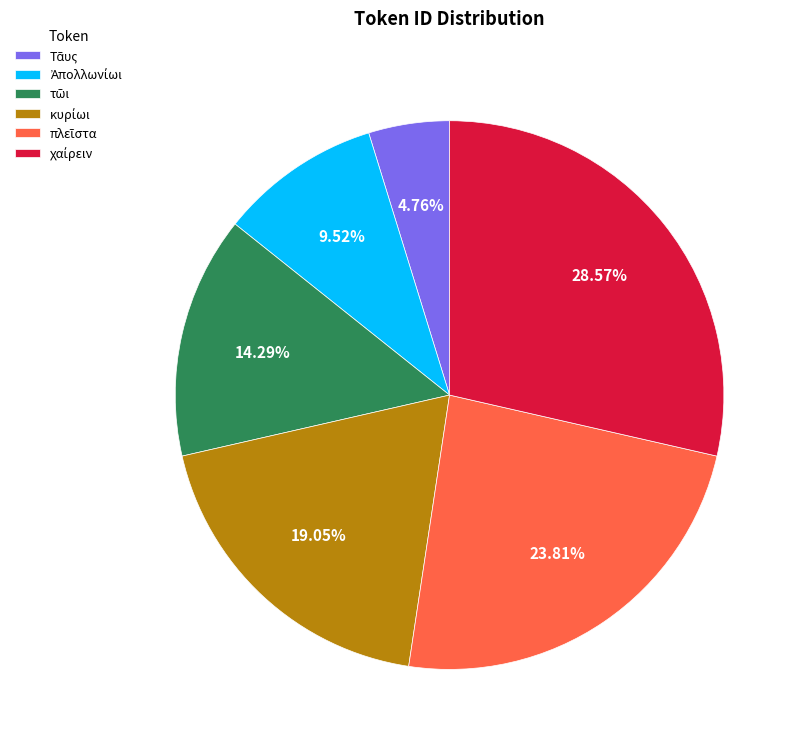

Does any single category account for the majority?

No